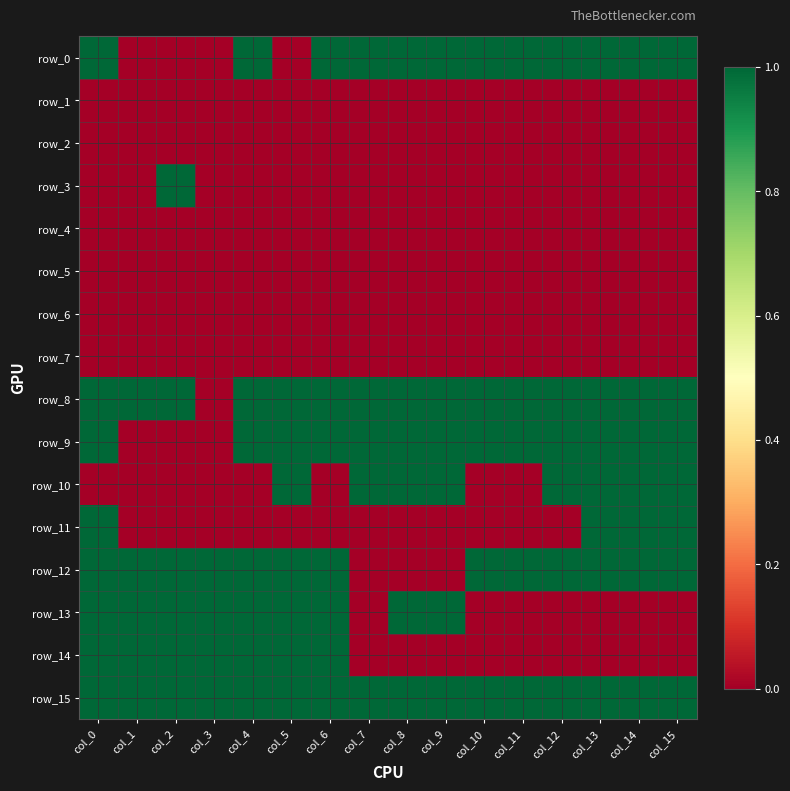

Which category has the highest value in the row_2 series?

col_0